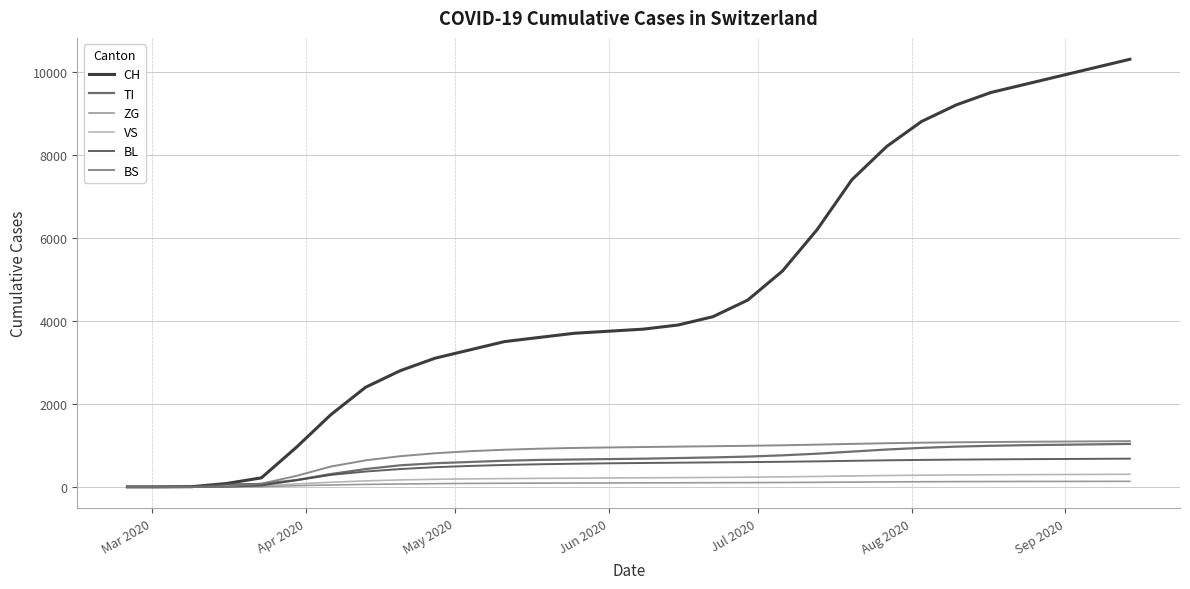

Which category has the lowest value in the TI series?

Mar 2020